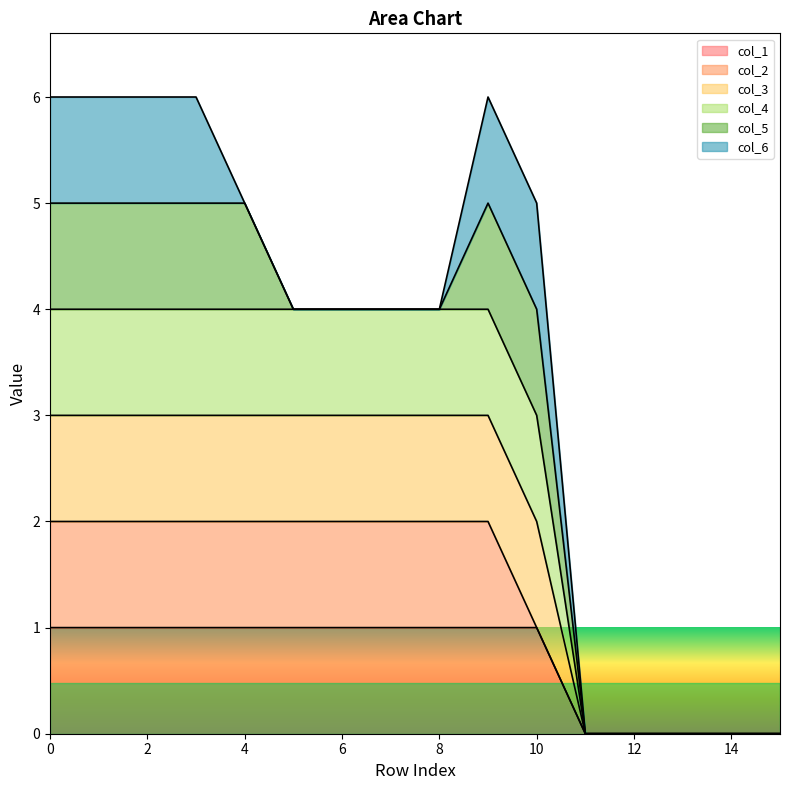

How many data points does each series have?

16